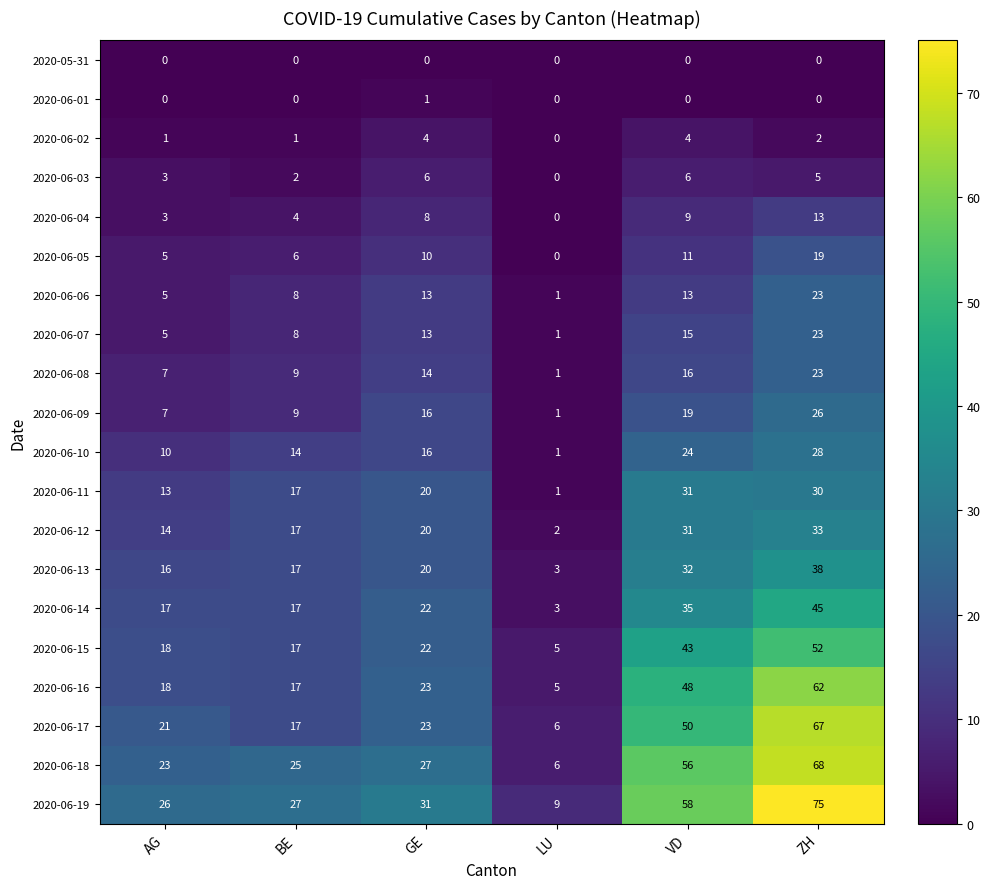

Which series changed the most between GE and LU?

2020-06-19